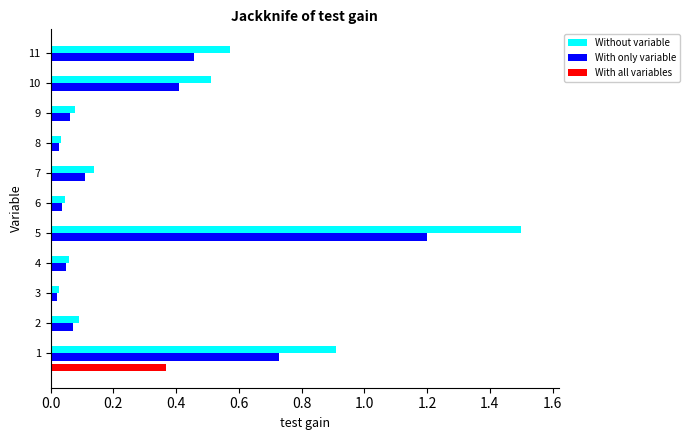

True or false: Without variable has a value of 1.2 at 1.

False